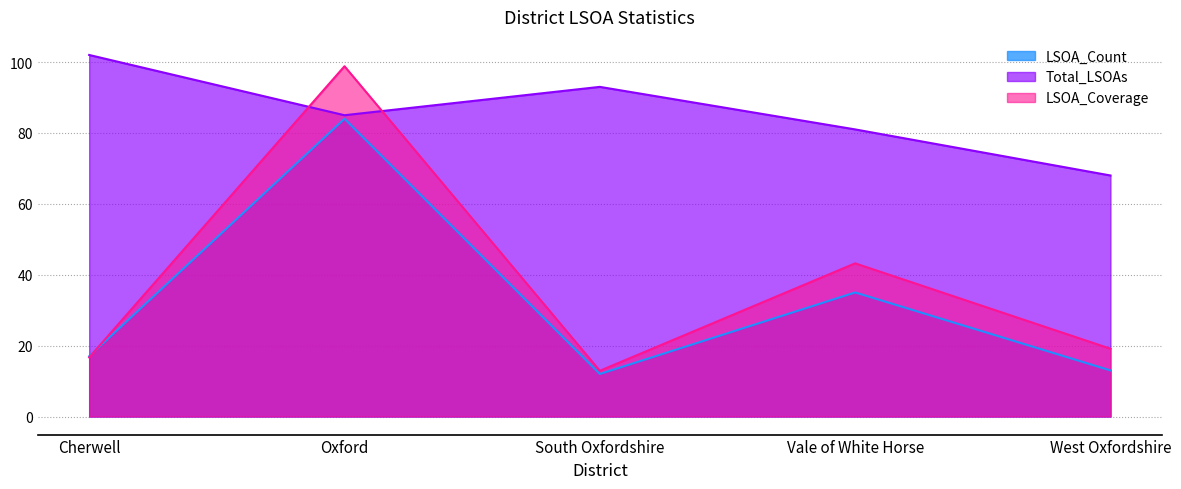

What is the sum of all Total_LSOAs values?

429.0